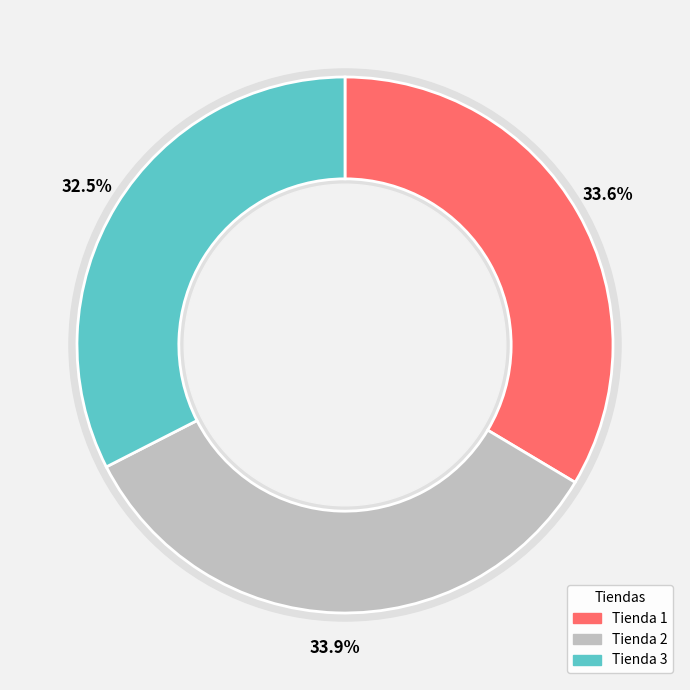

To the nearest percent, what percentage of the pie is 3?

33%